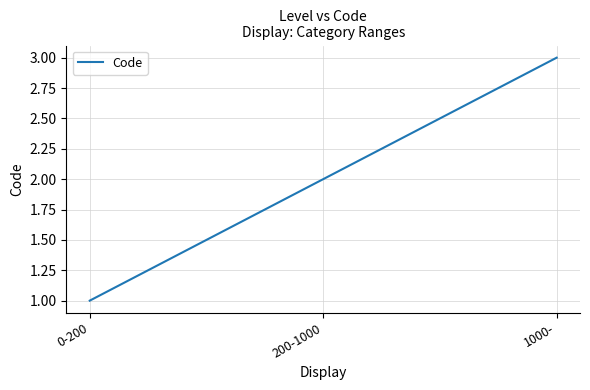

List the labels in order of value, smallest first.

0-200, 200-1000, 1000-